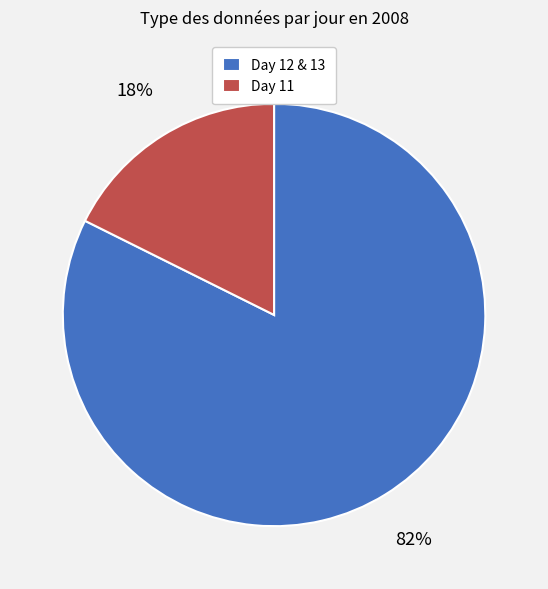

To the nearest percent, what portion does Day 11 represent?

18%